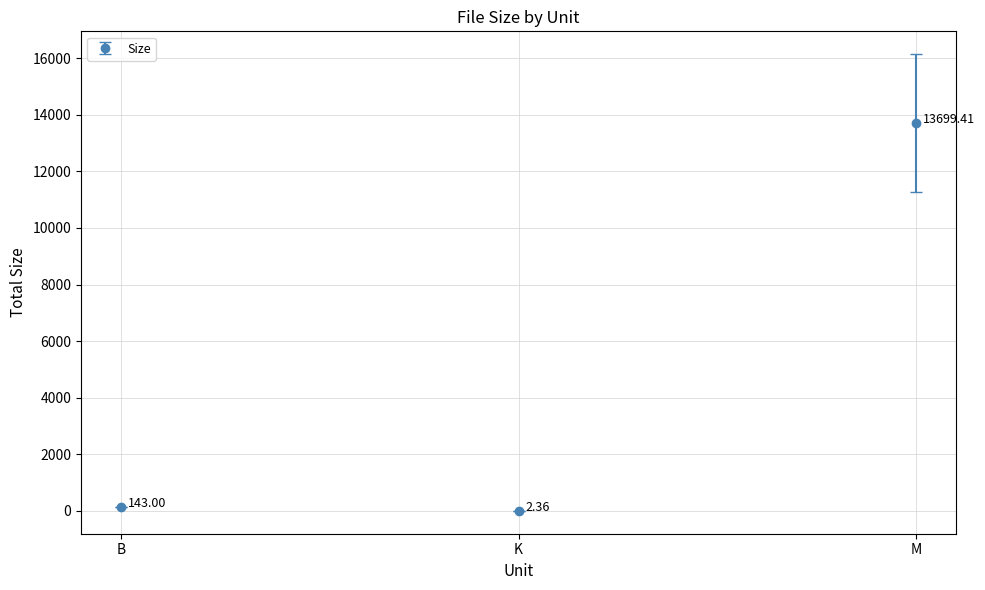

Which category has the lowest value across all series?

K